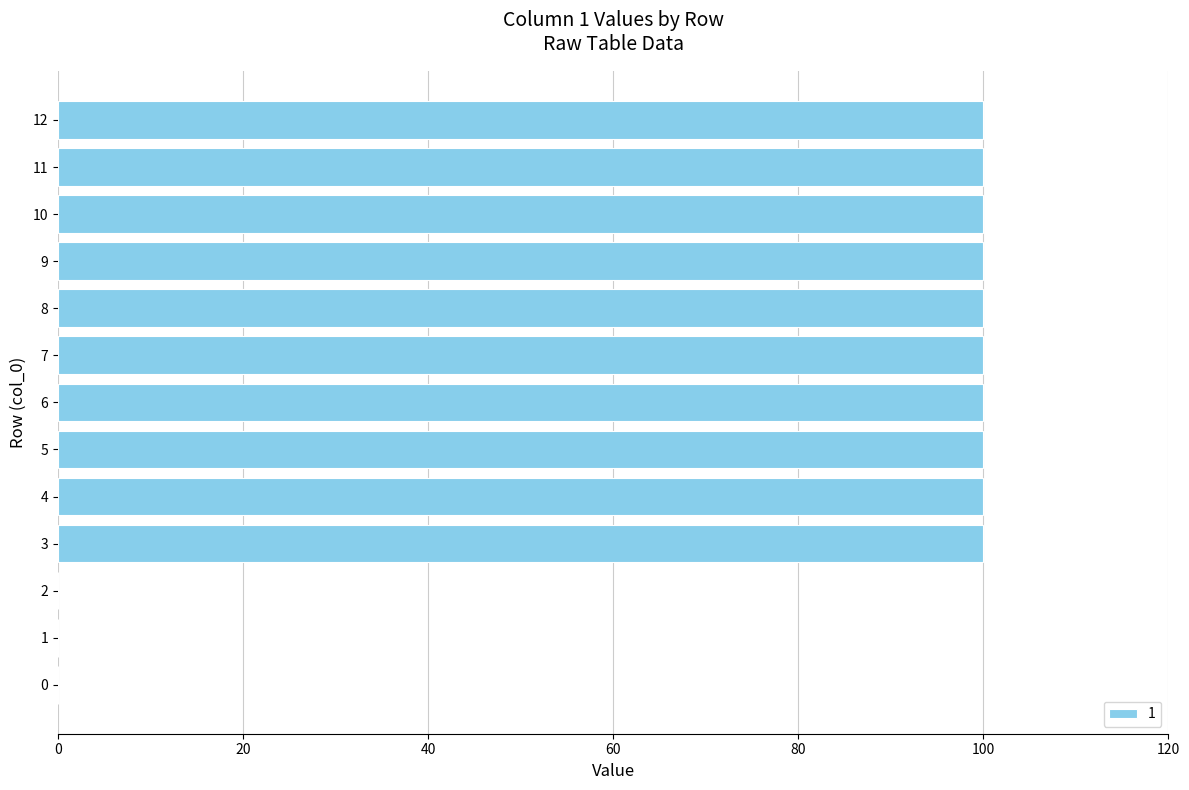

What is the average value?

77